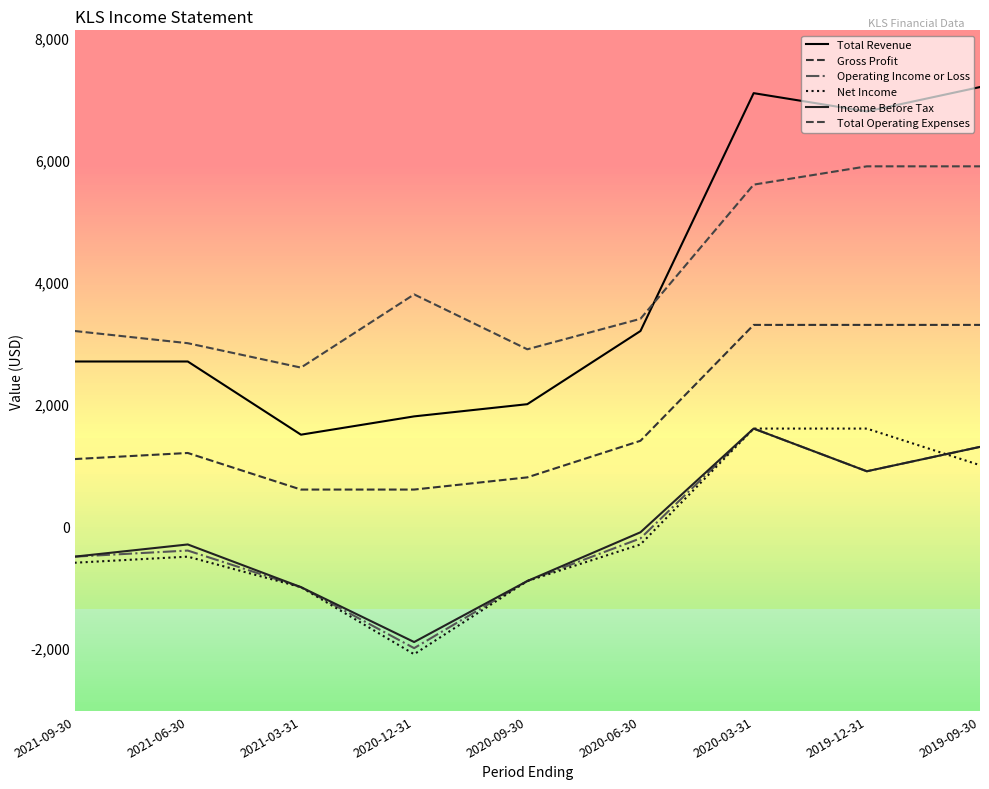

At which category is the sum across all series the highest?

2020-03-31